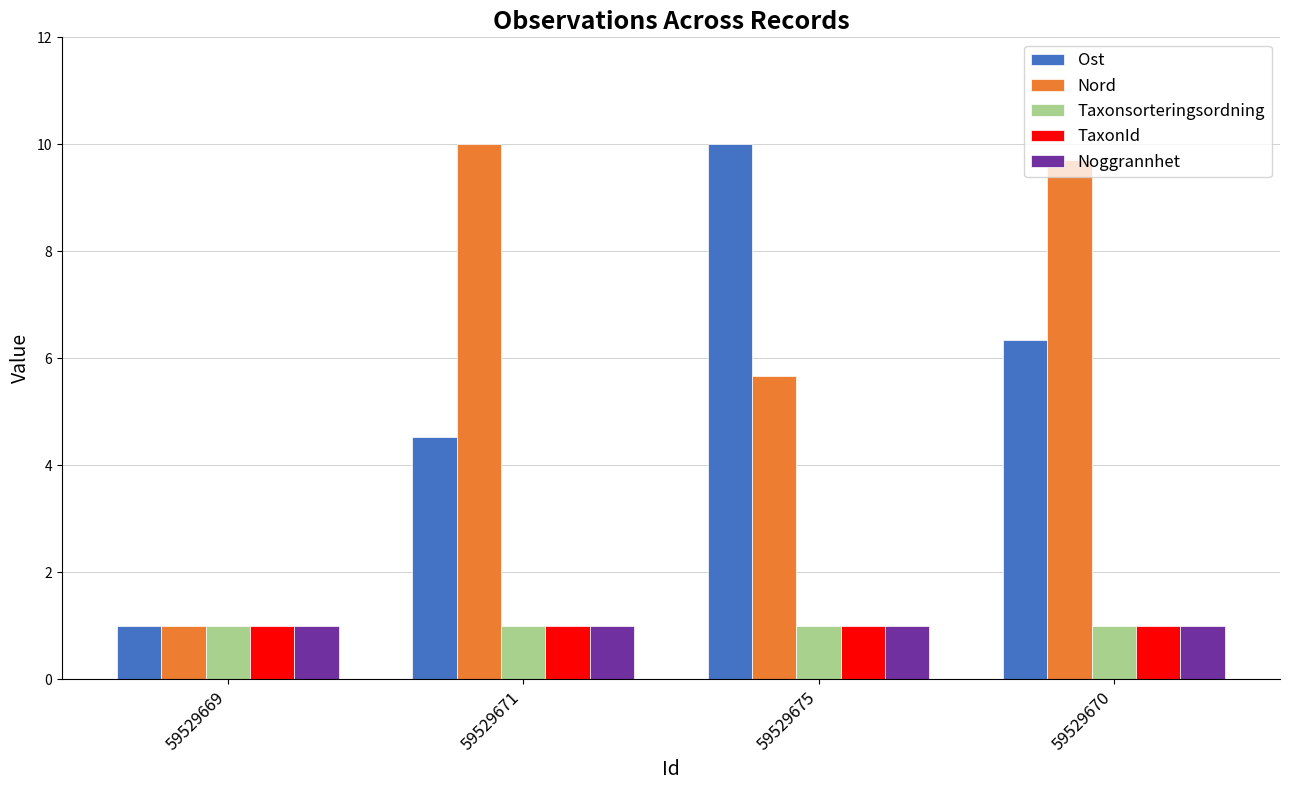

Where is Ost nearest to the value 5?

59529671